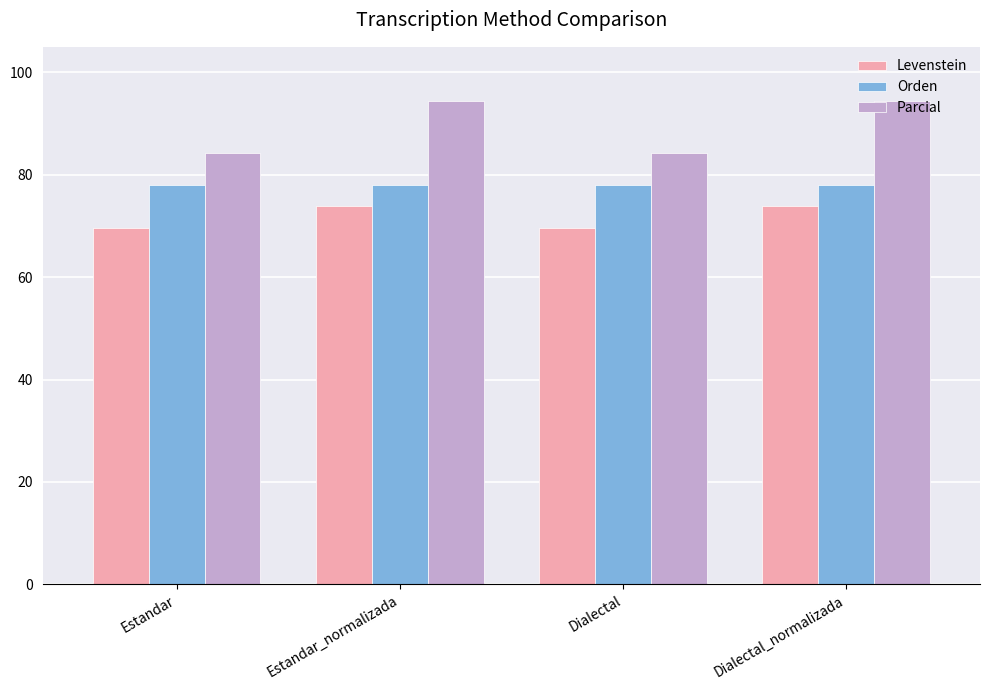

What is the average value of the Levenstein series?

71.7